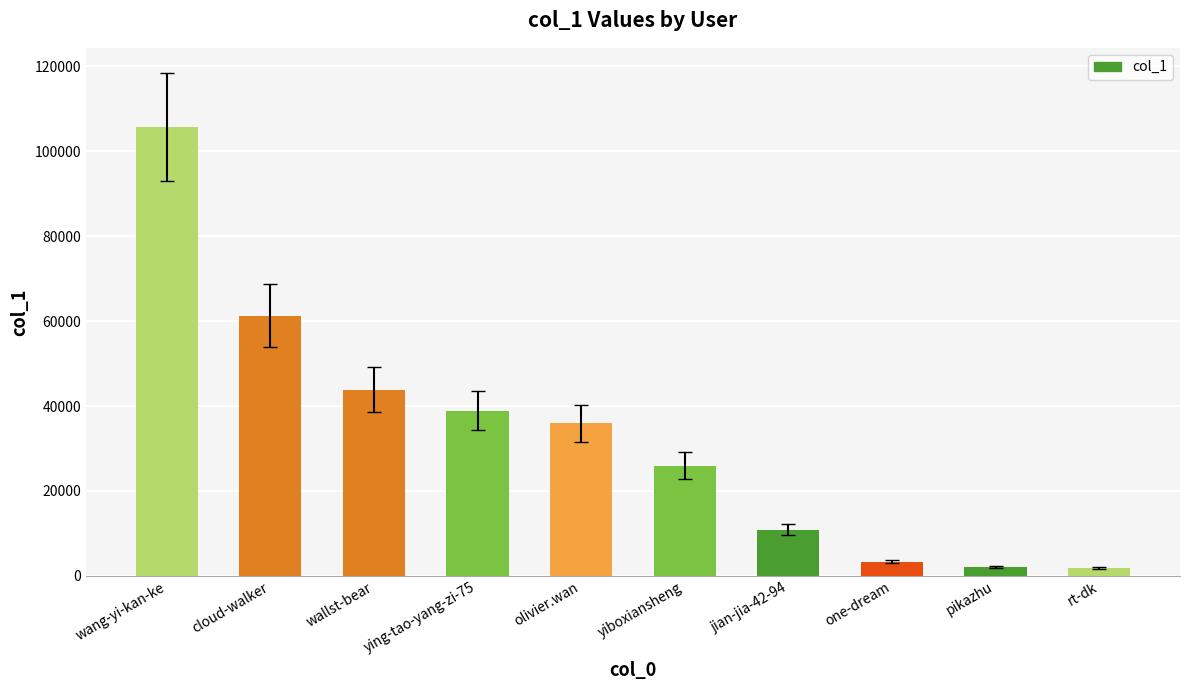

What is the difference between the values at cloud-walker and olivier.wan?

25399